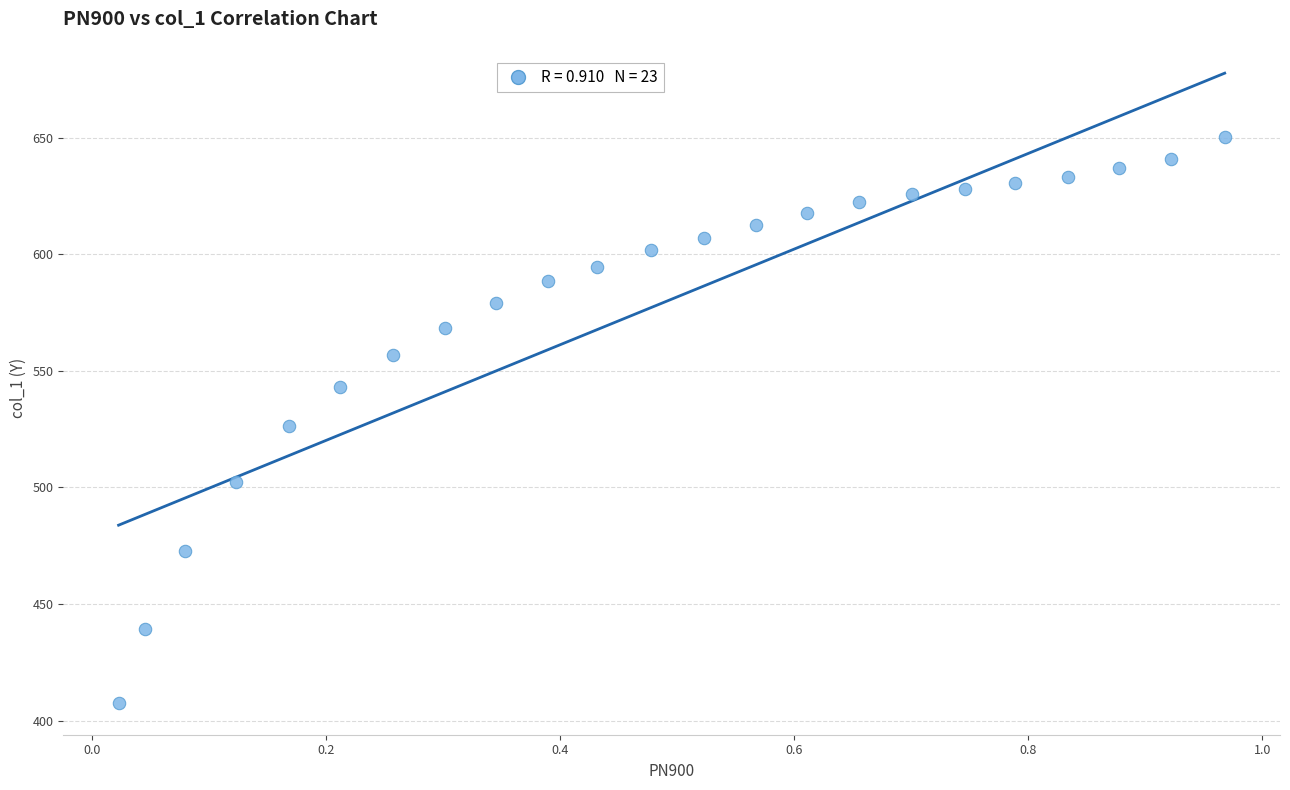

What is the range of Y values (max minus min)?

242.8